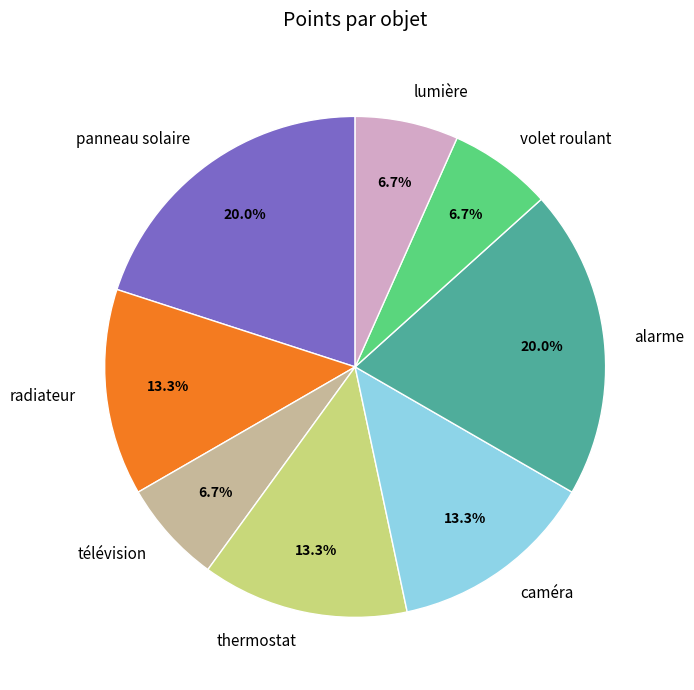

Which has a higher value, thermostat or alarme?

alarme